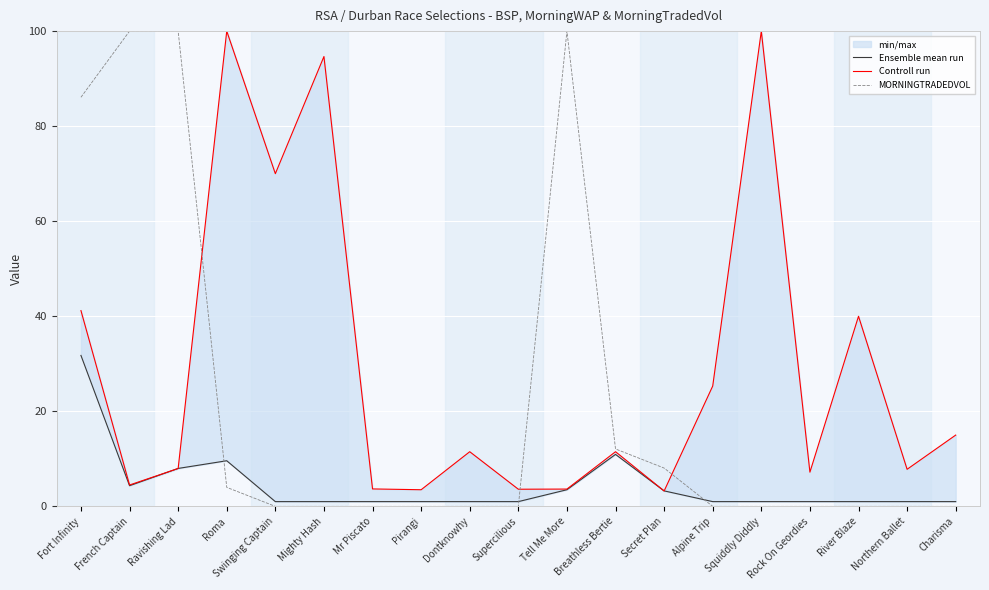

What is the label of the 13th point from the right?

Mr Piscato